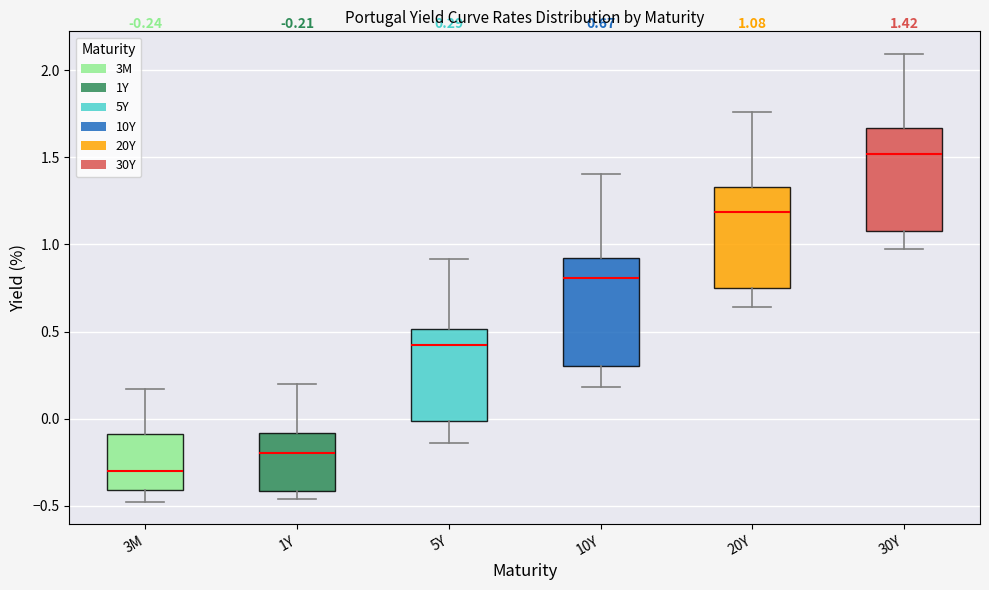

Which box's median line is the lowest?

3M